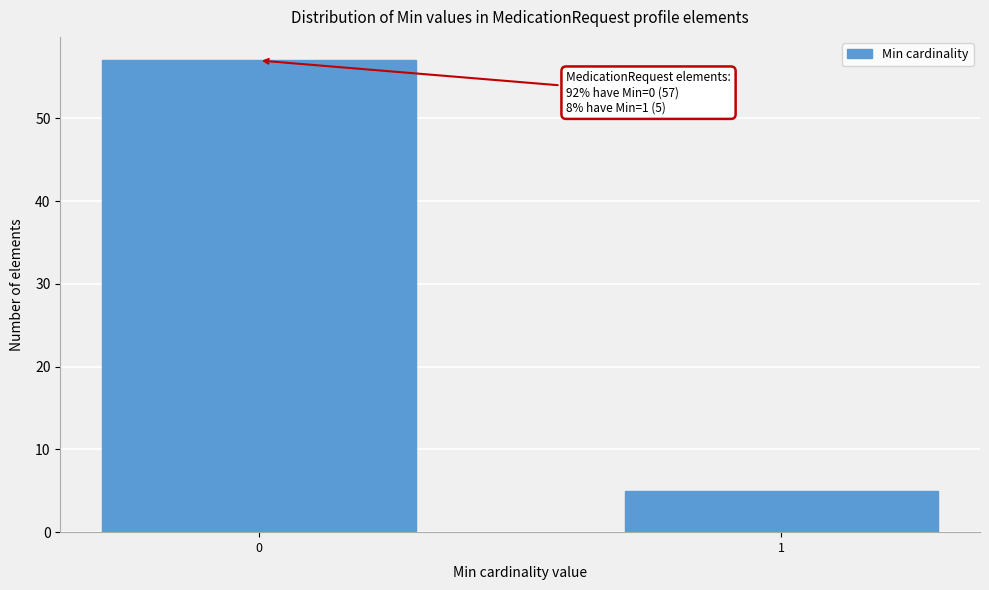

Reading left to right, transcribe all the data shown in this chart.

0=57	1=5